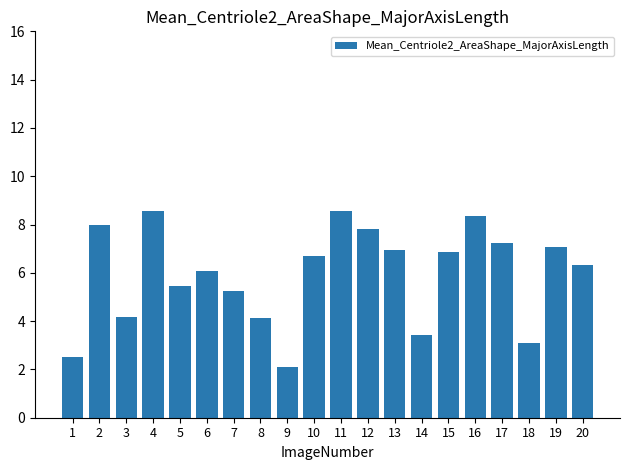

Is it true that the value at 6 is 1.9?

False